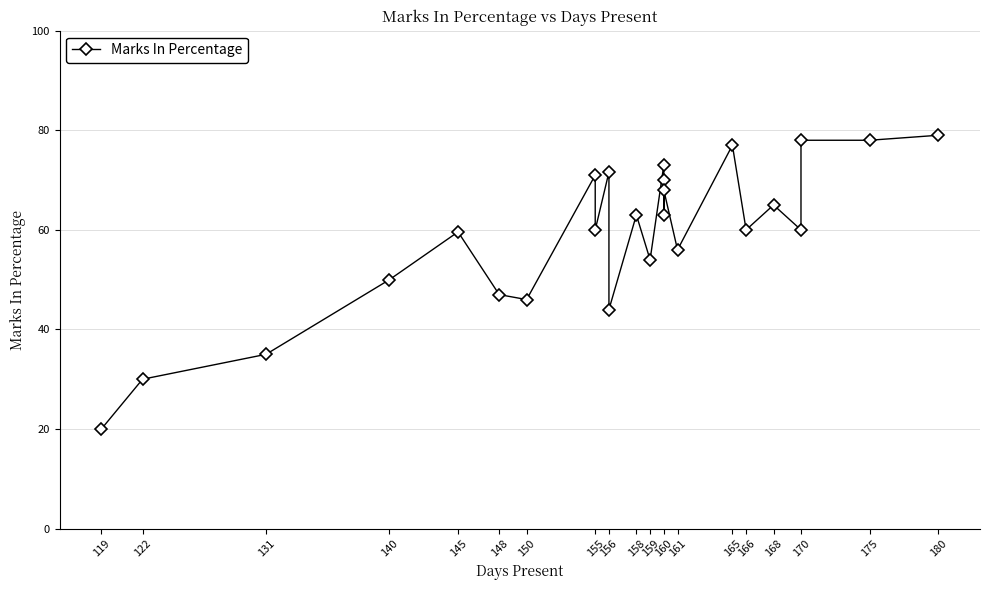

What is the label of the 7th point from the left?

150